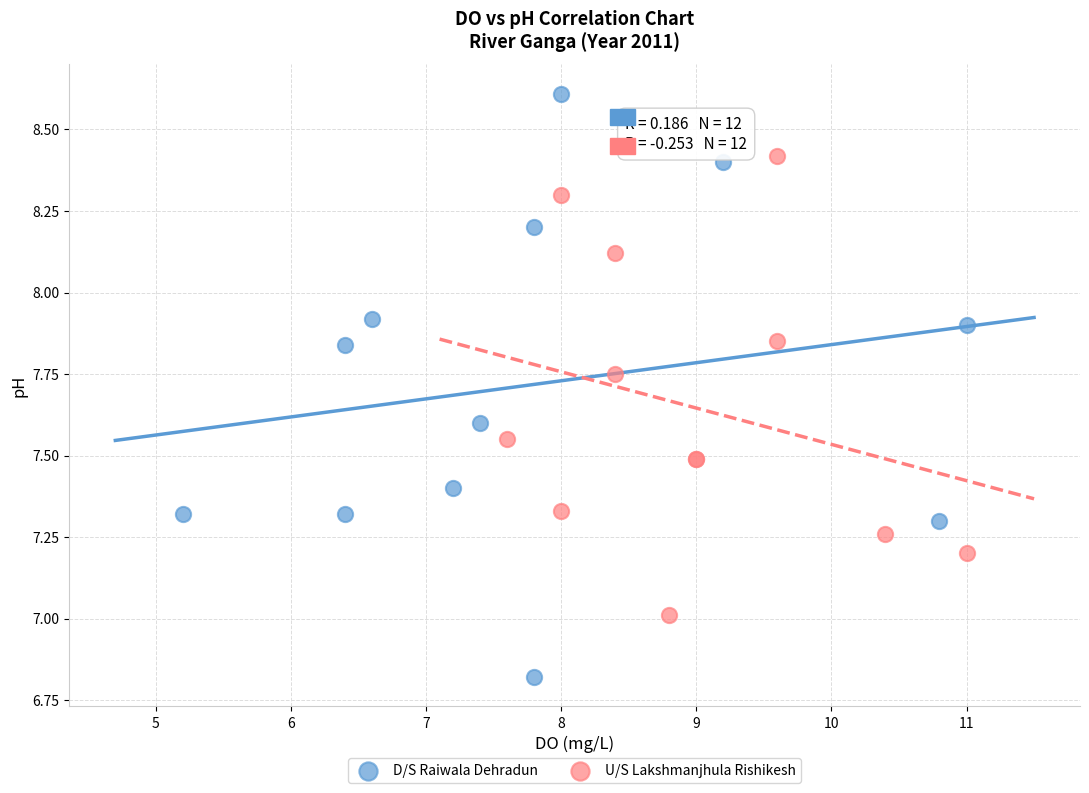

Which series contains the highest Y value?

D/S Raiwala Dehradun